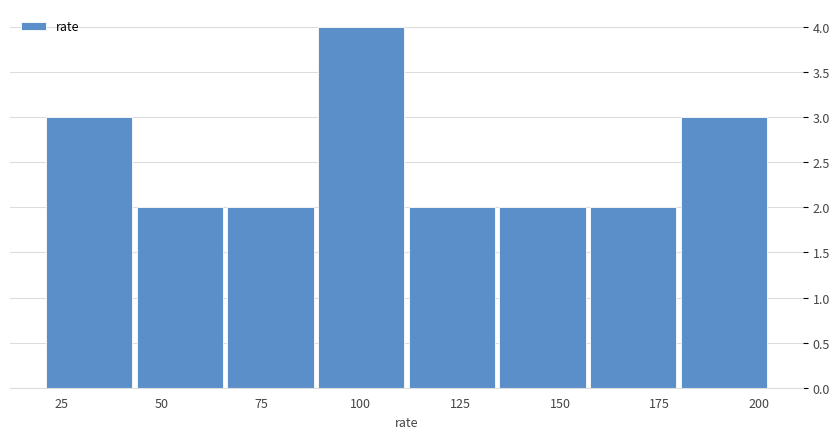

Reading left to right, transcribe this chart: for each bar, give the range it covers on the x-axis and its height. Neither the bar edges nor the heights are printed on the chart, so give them approximately, as read against the axes.

20 to 45: 3
45 to 65: 2
65 to 90: 2
90 to 110: 4
110 to 135: 2
135 to 160: 2
160 to 180: 2
180 to 205: 3